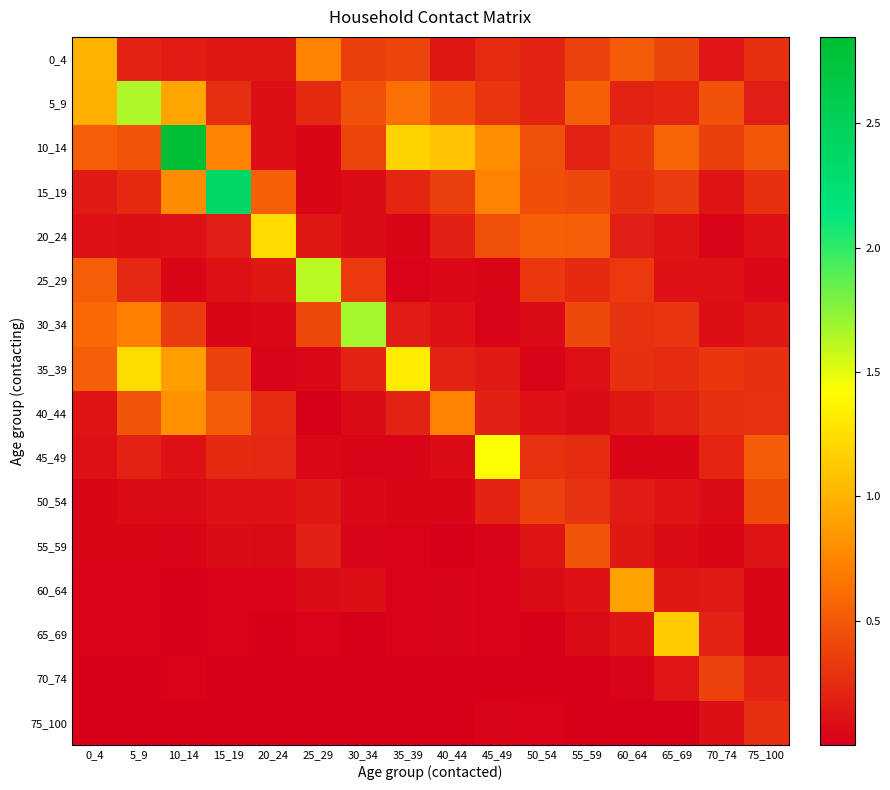

Count the number of categories in the chart.

16